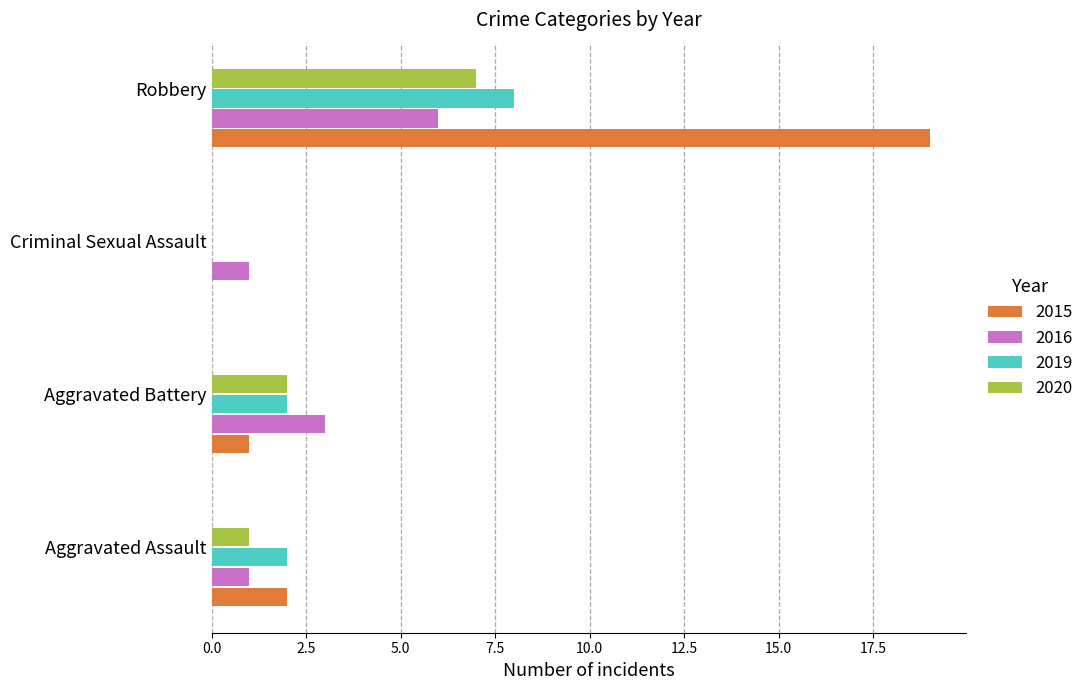

At which category is the sum across all series the highest?

Robbery